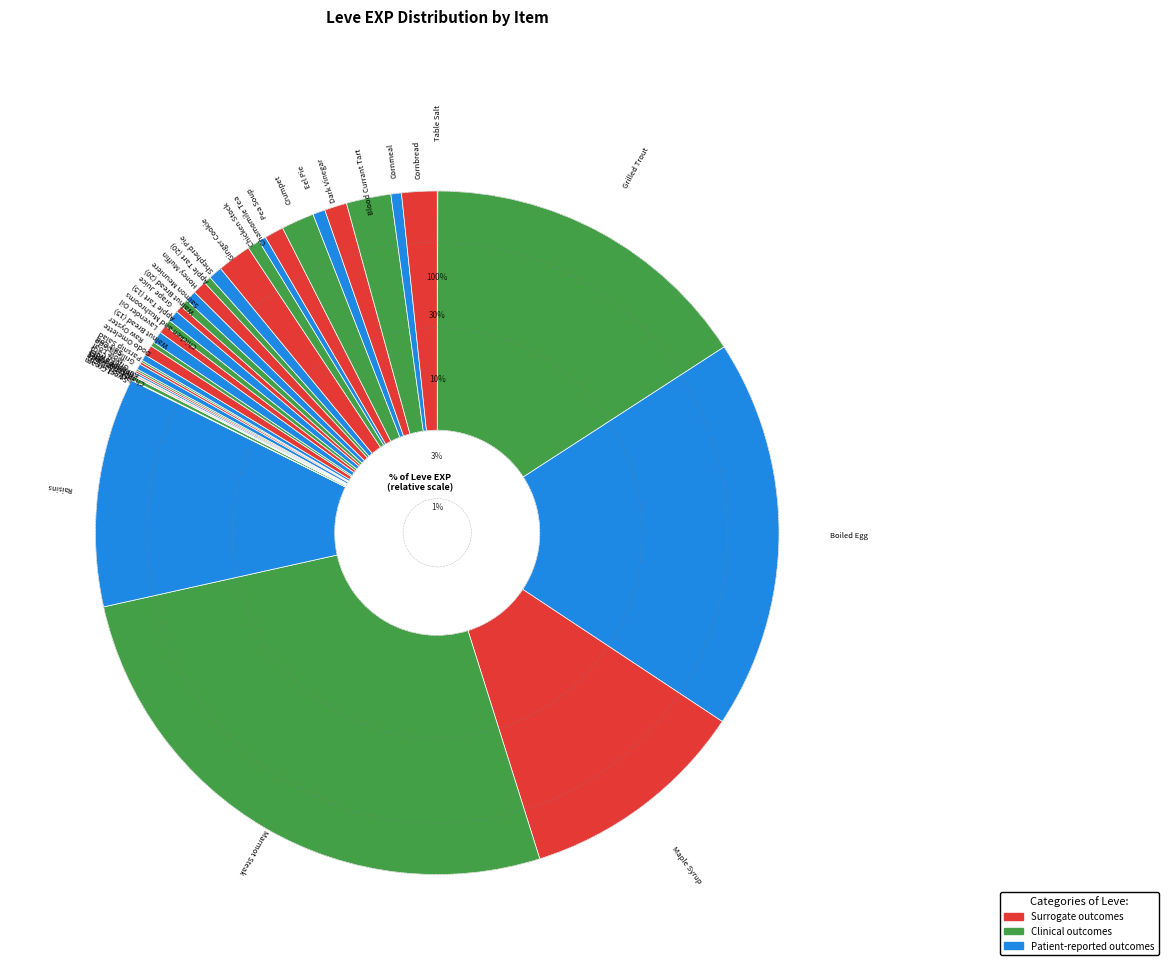

To the nearest percent, what is the average slice percentage?

2%